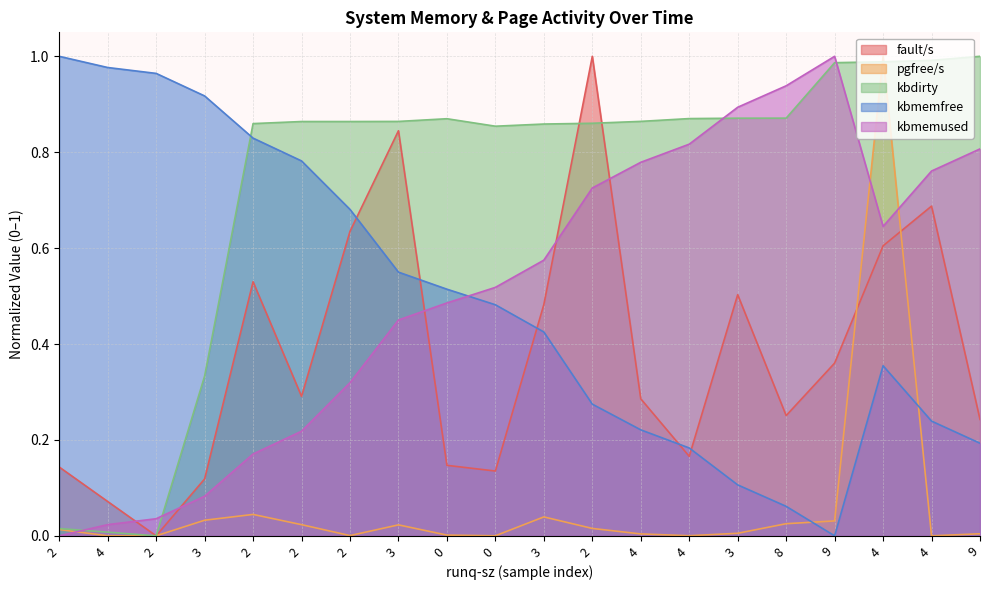

How many lines are shown in the chart?

5